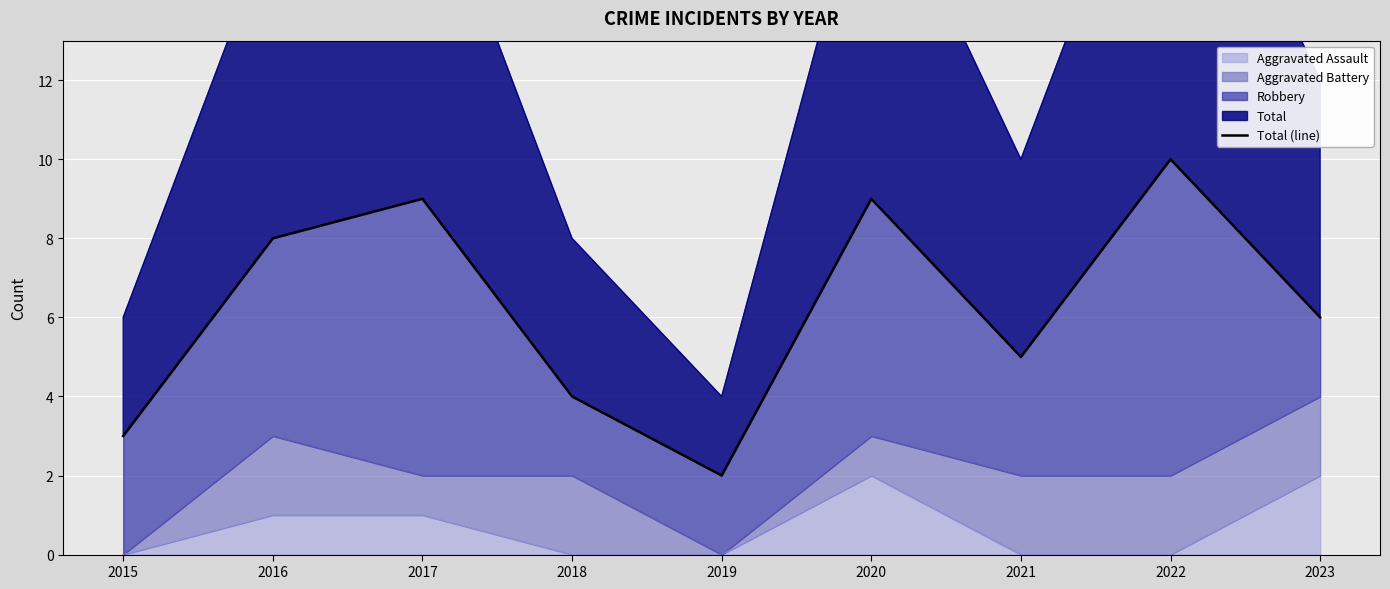

Count the values in the range 4 to 9.

6